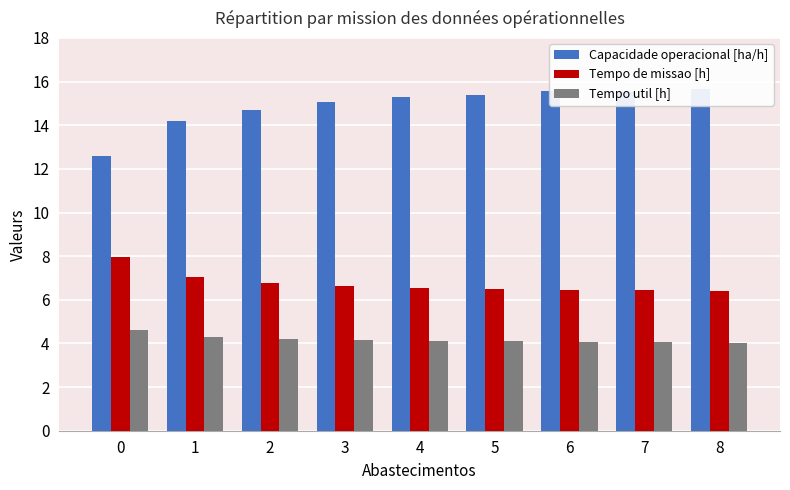

What is the sum of the Capacidade operacional [ha/h] values at 0 and 6?

28.1